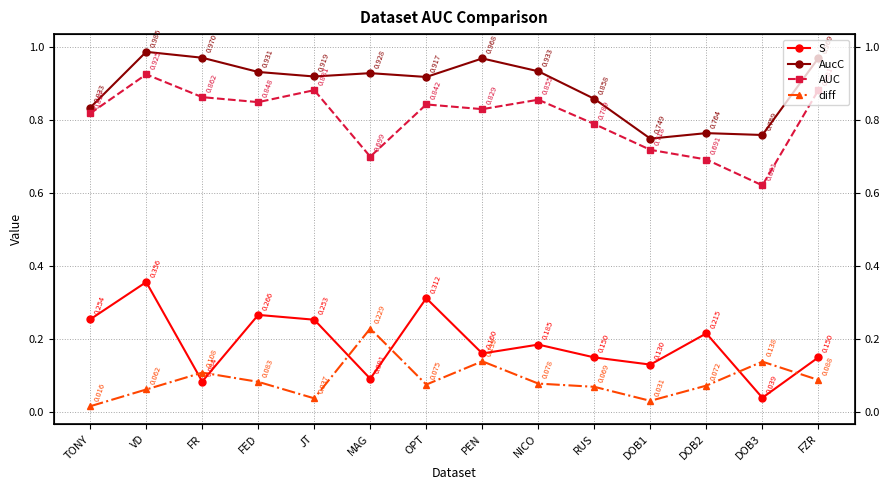

Which category has the lowest value in the AUC series?

DOB3